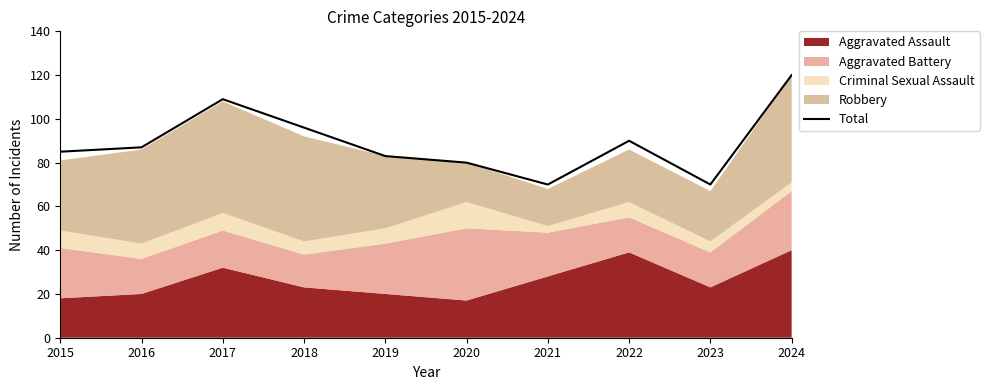

True or false: there are more than 0 points higher than both neighbors.

True